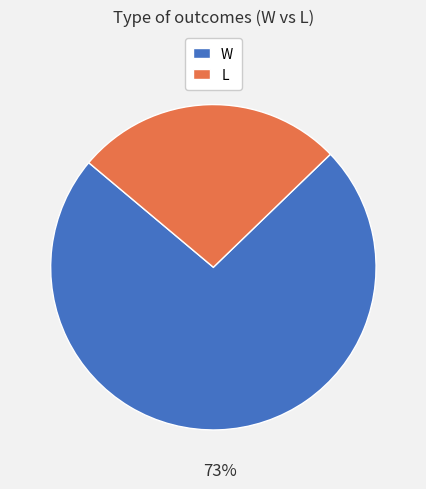

To the nearest percent, what is the average slice percentage?

50%